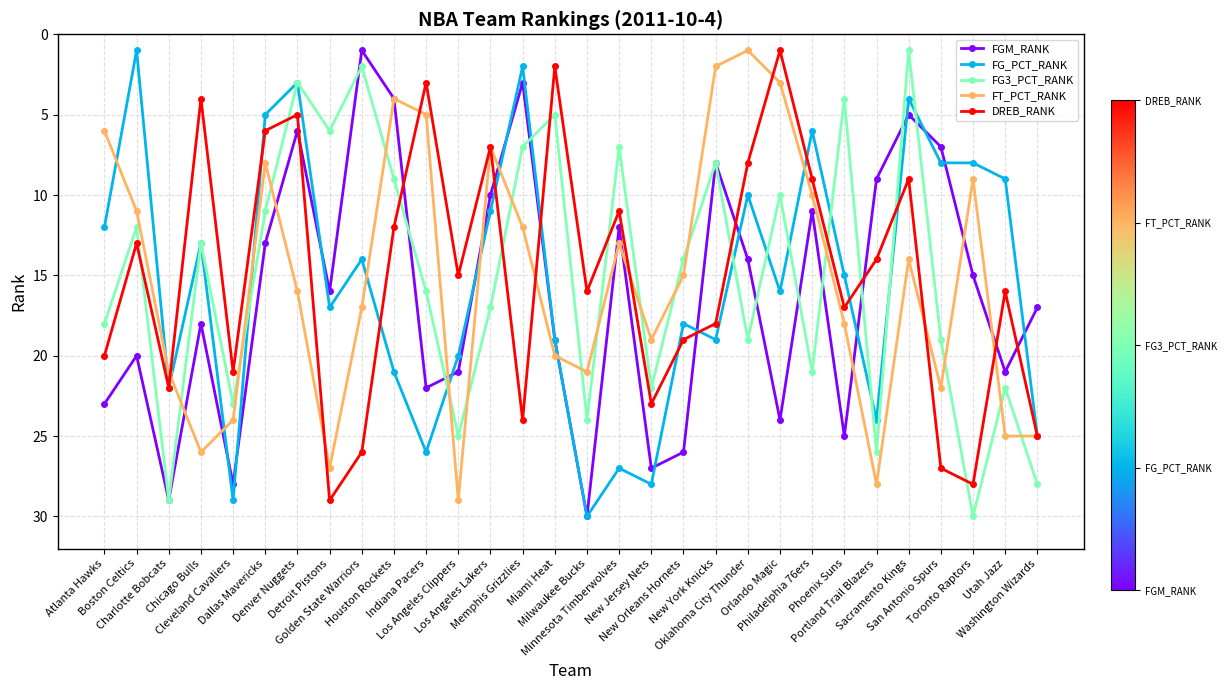

At which category does DREB_RANK reach its first local valley?

Boston Celtics